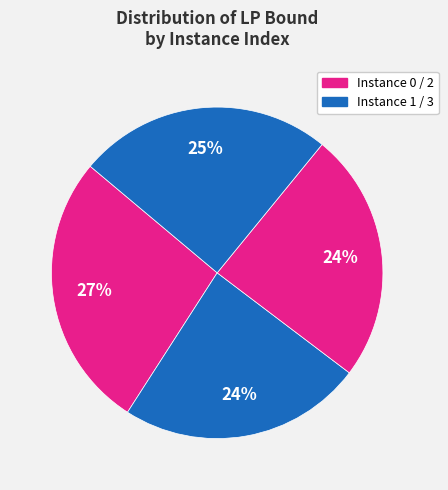

How many segments does this pie chart have?

4